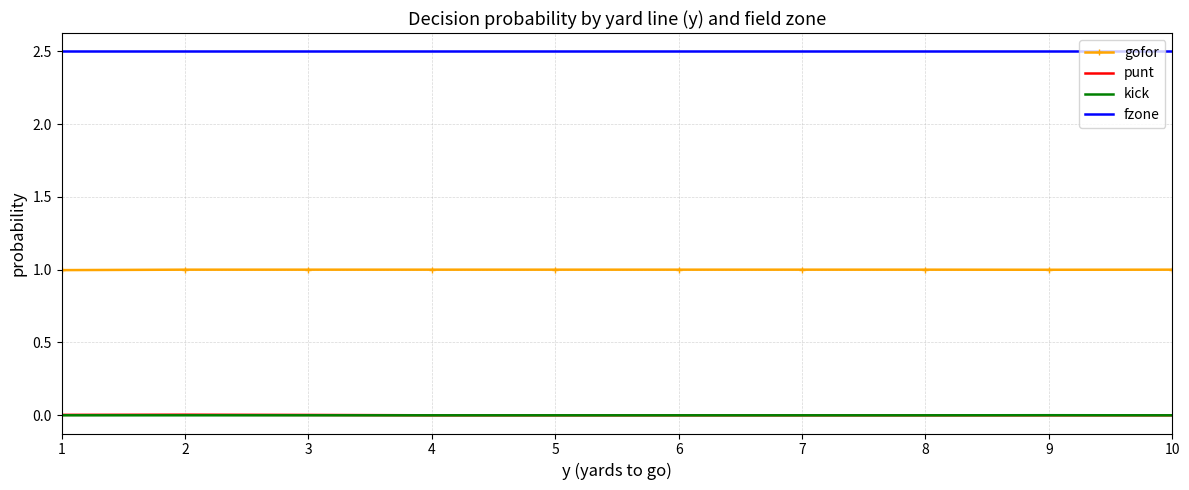

True or false: gofor and punt cross at least once.

False